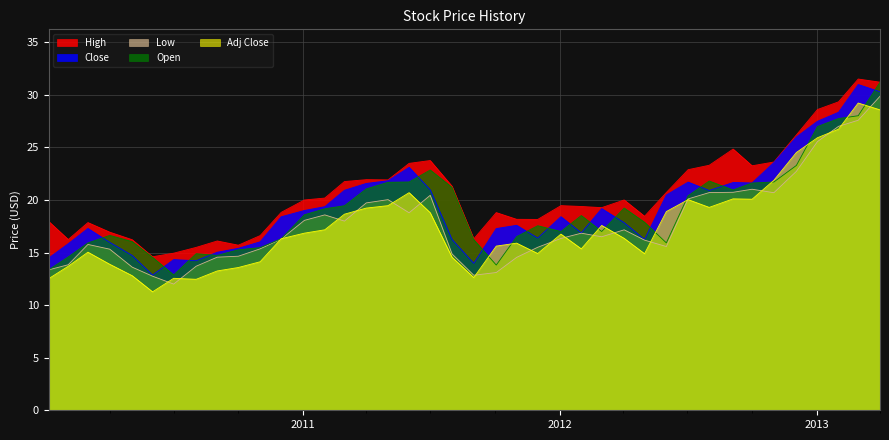

What is the spread (max minus min) of values at 7?

4.7